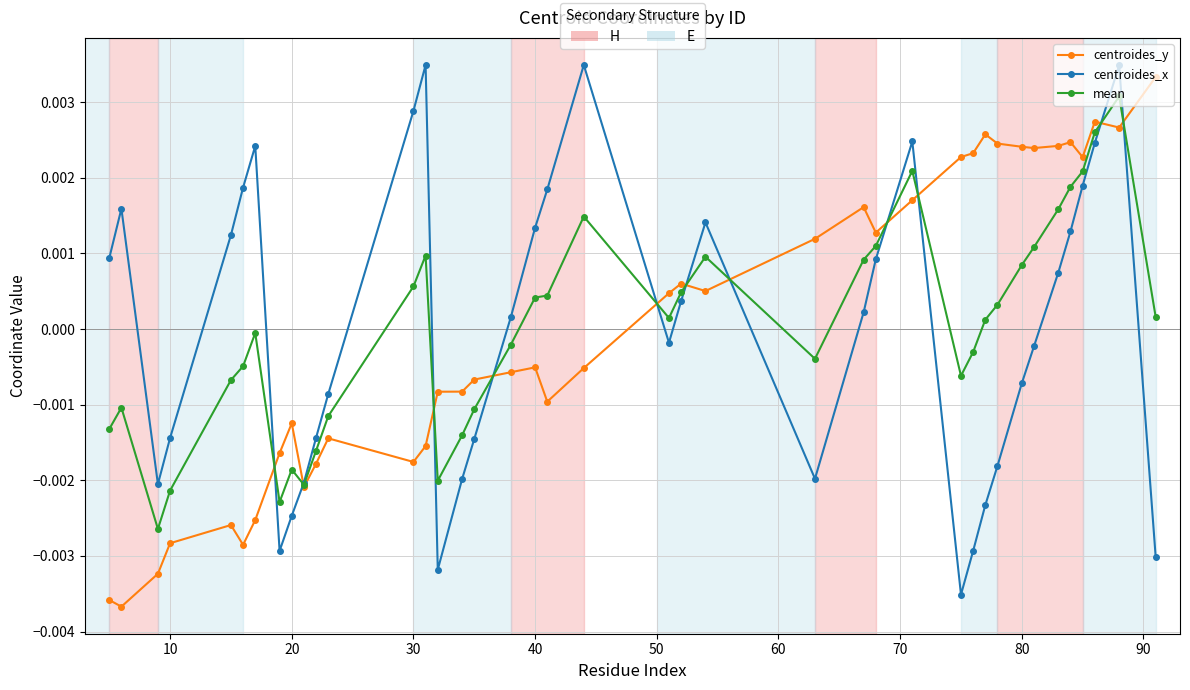

True or false: centroides_y has more than 0 interior local peaks.

True